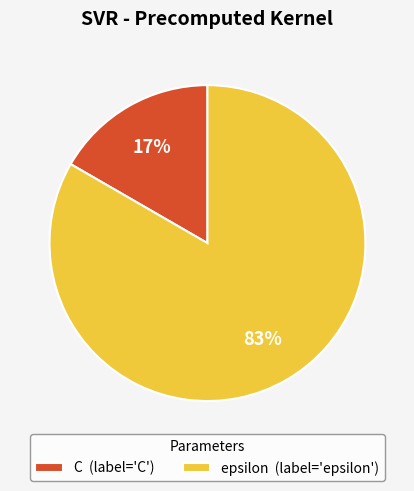

How many segments does this pie chart have?

2